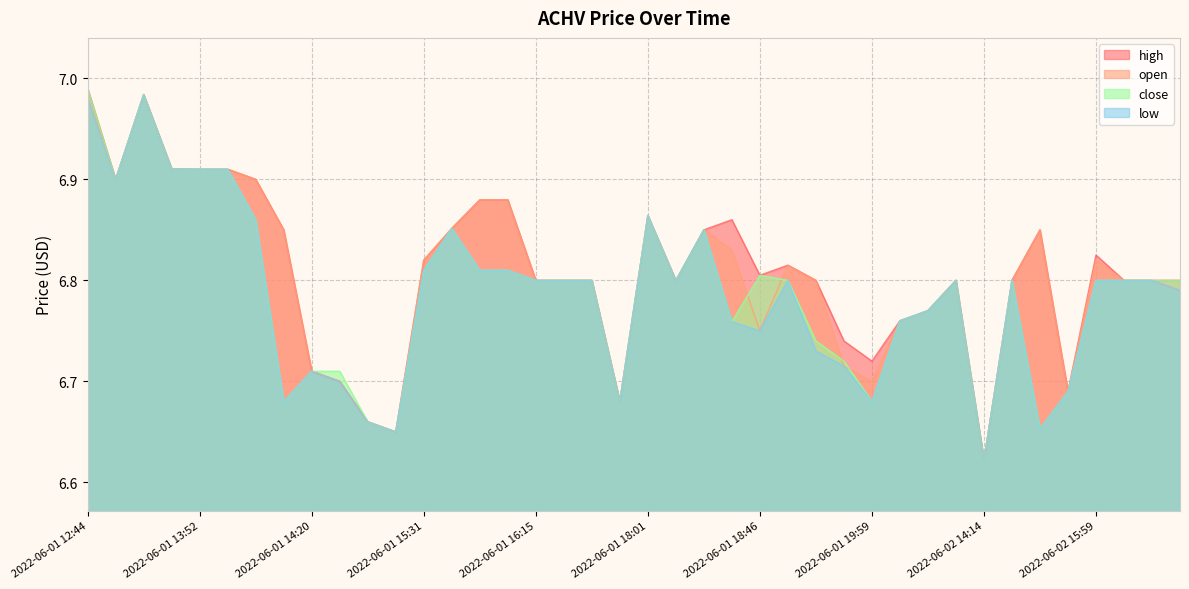

Which series has the largest total across all categories?

high